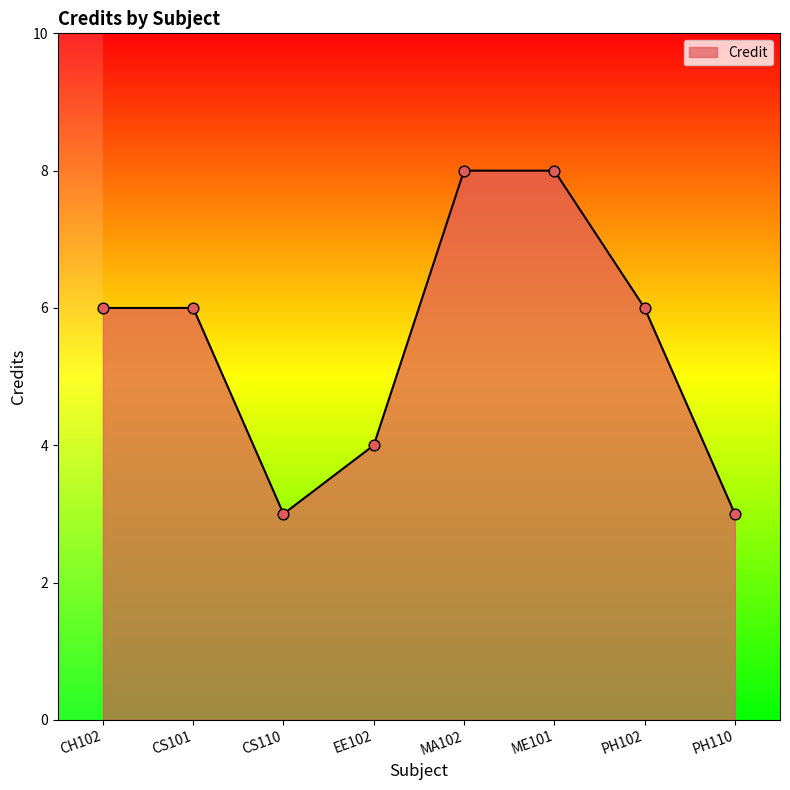

What is the change in value from MA102 to PH110?

-5